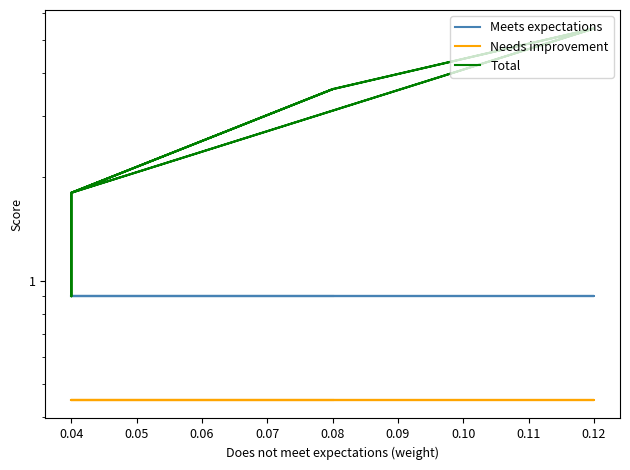

At 0.08, list the series in order from smallest to largest.

Needs improvement, Meets expectations, Total